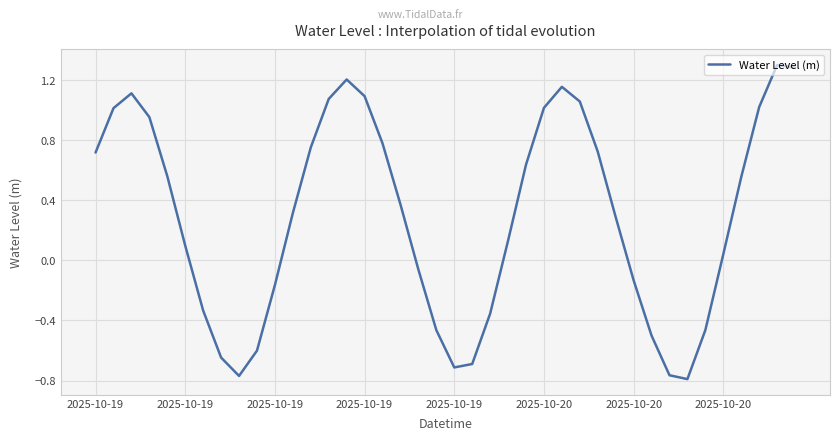

What is the maximum value shown in the chart?

1.3